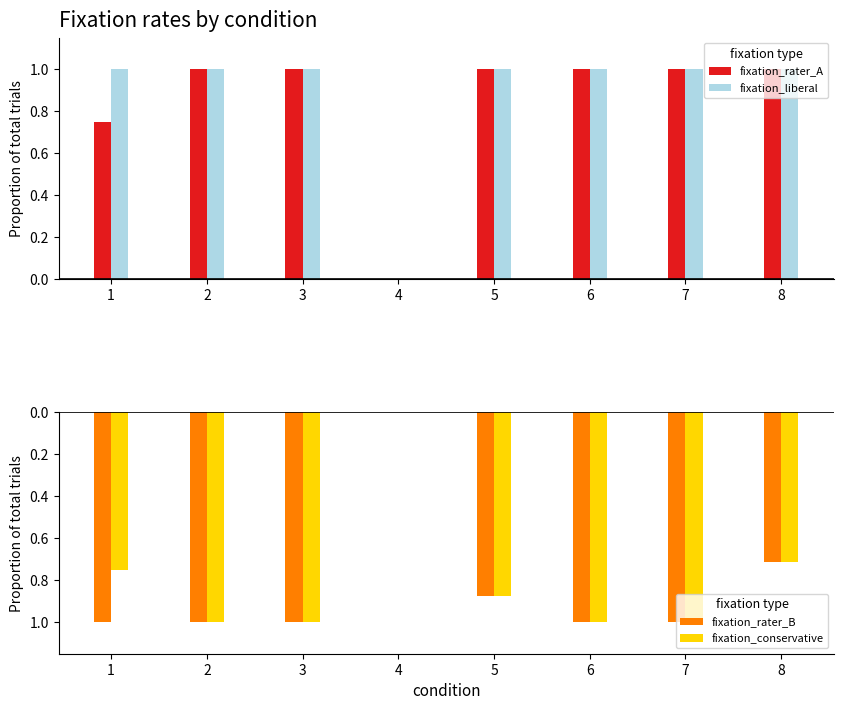

How many positive values does the fixation_liberal series have?

7